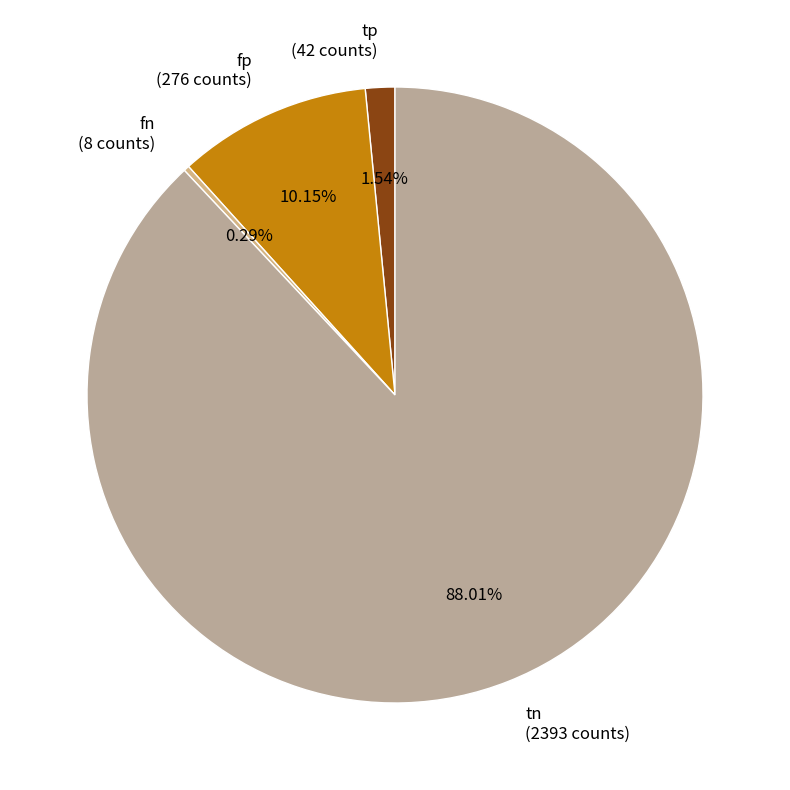

Rank the categories by value from lowest to highest.

fn, tp, fp, tn